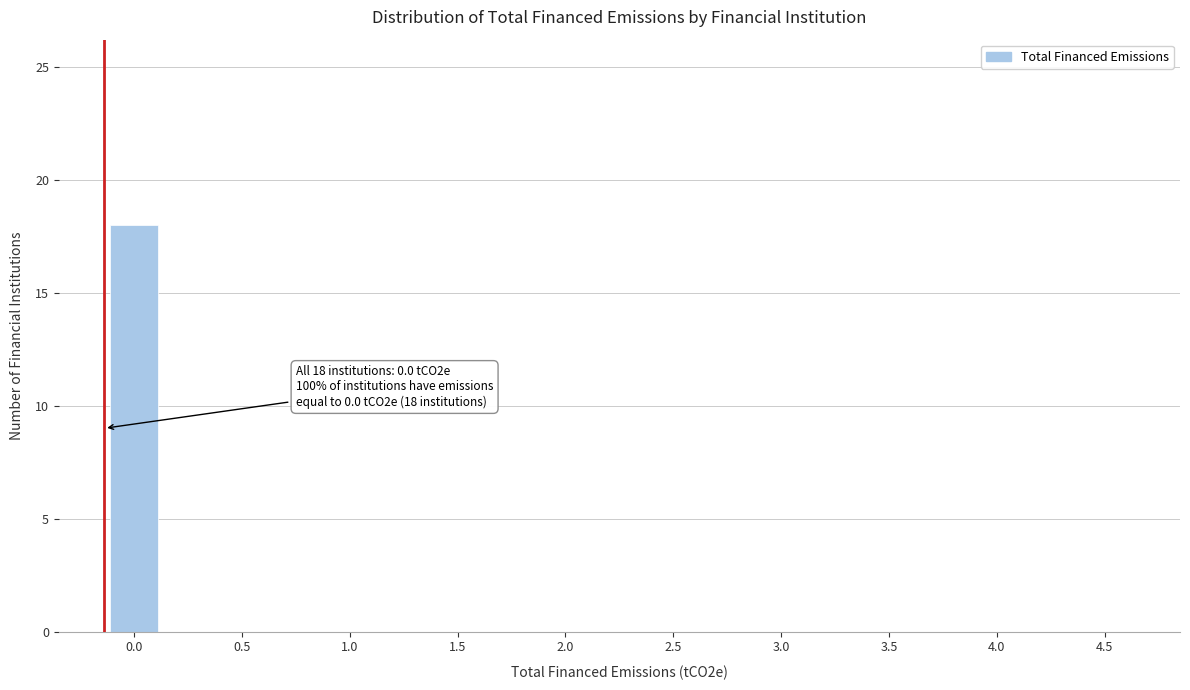

Reading left to right, list all the values displayed in this chart.

0.0=18	0.5=0	1.0=0	1.5=0	2.0=0	2.5=0	3.0=0	3.5=0	4.0=0	4.5=0